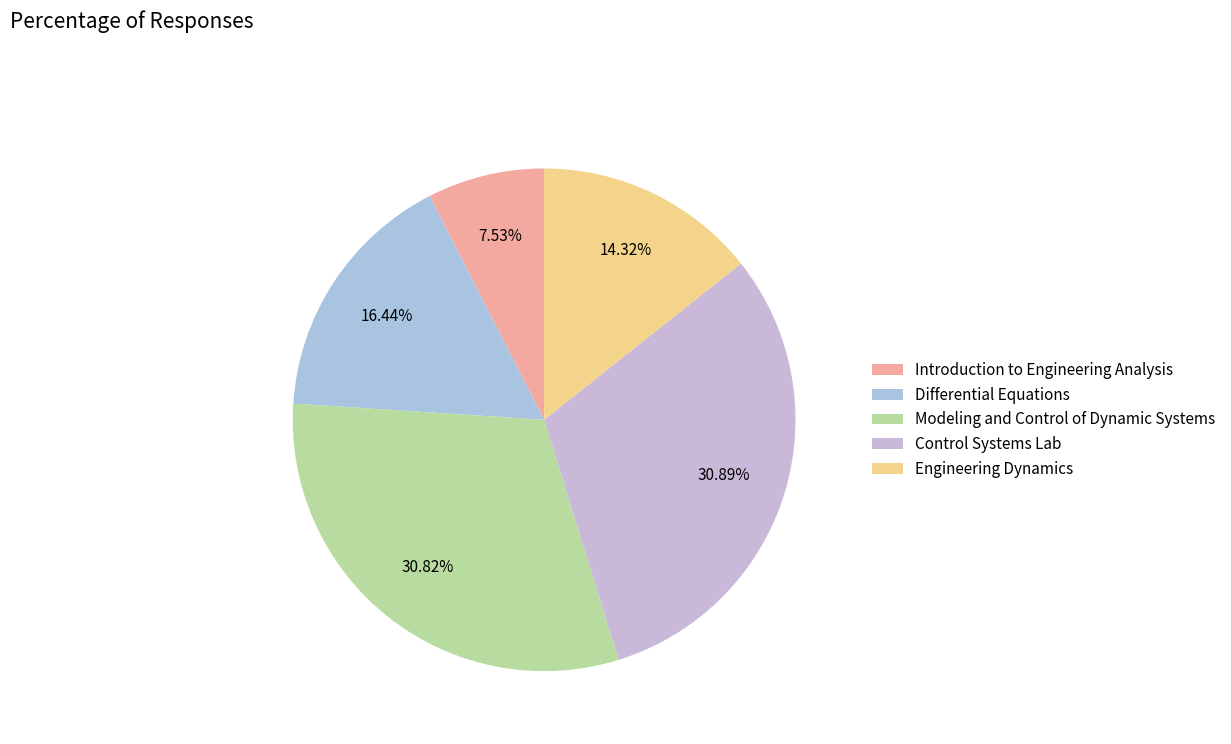

Does Differential Equations represent more than half of the total?

No